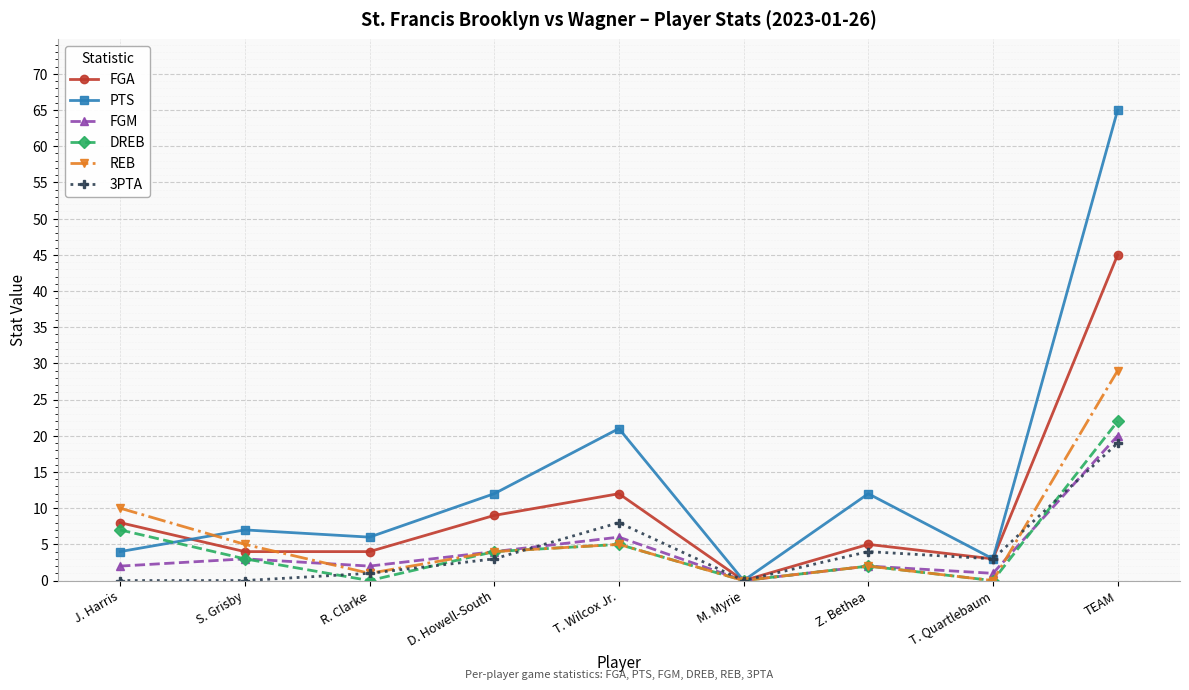

What is the label of the 8th point from the left?

T. Quartlebaum